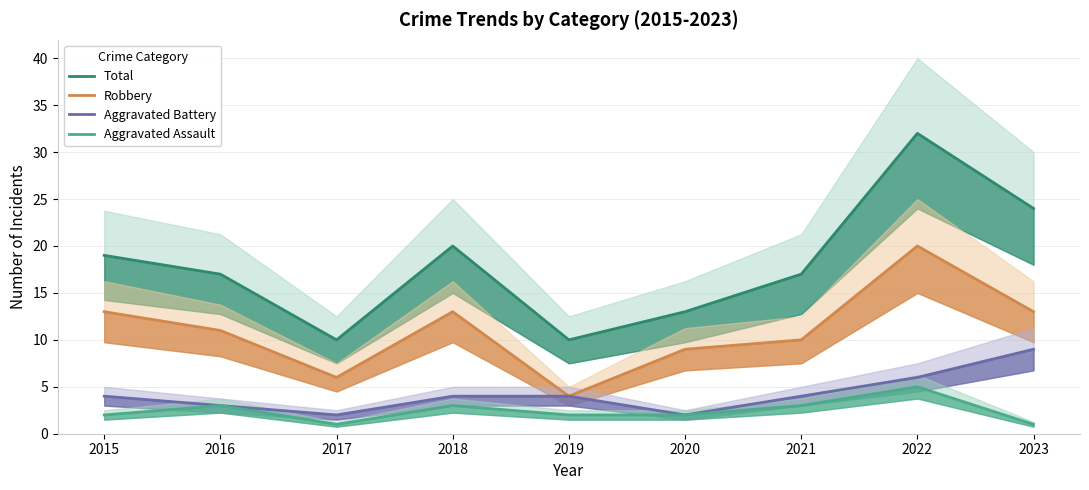

At which category does Total reach its first local valley?

2017